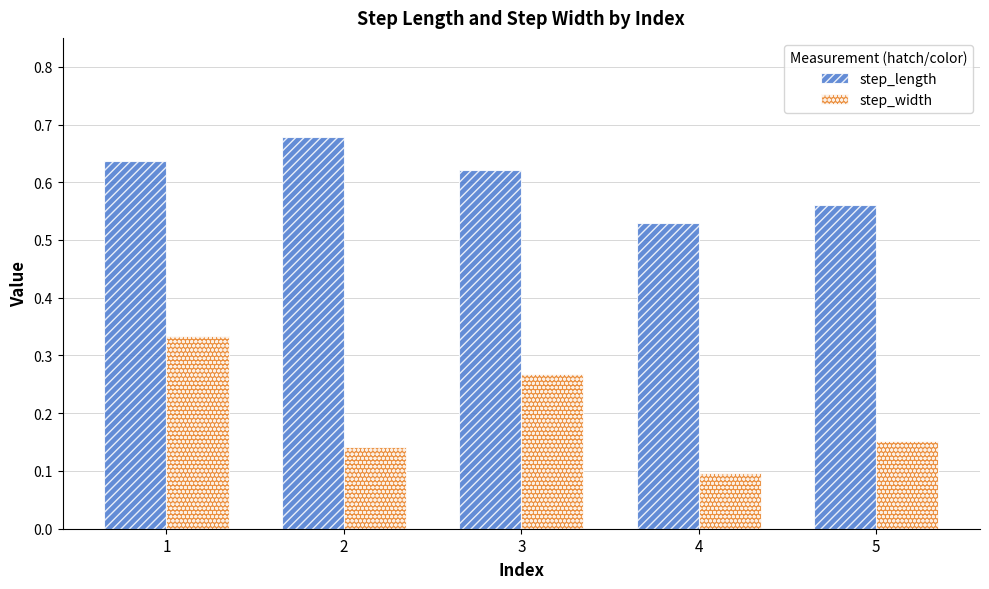

List the labels in order of step_width value, largest first.

1, 3, 5, 2, 4